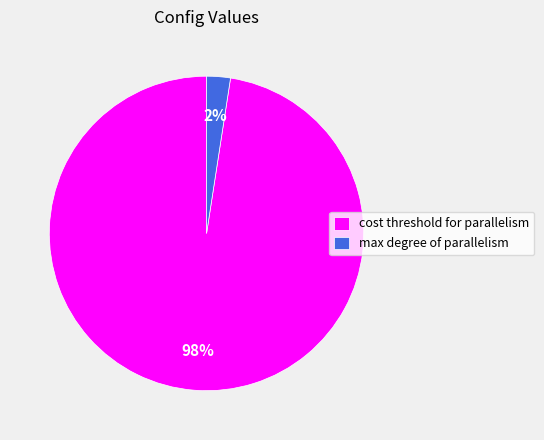

True or false: cost threshold for parallelism accounts for 91% of the total.

False